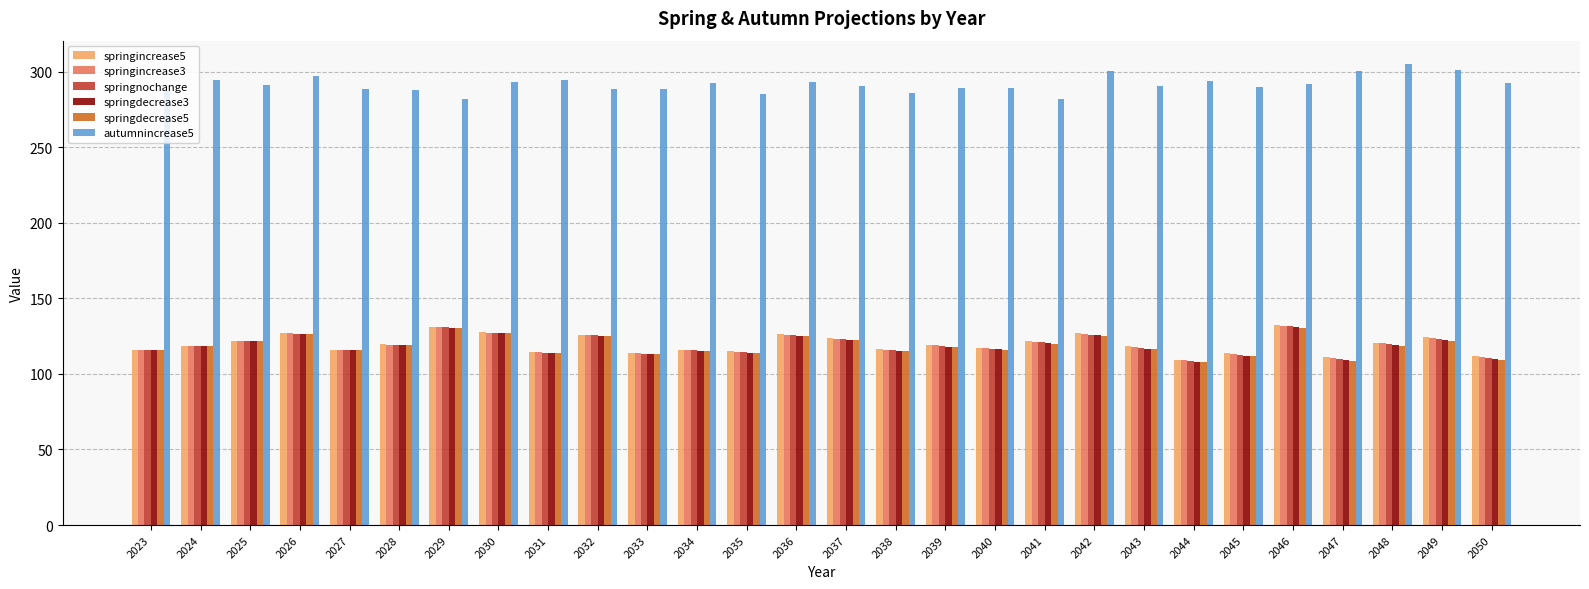

Count the number of data series in this chart.

6